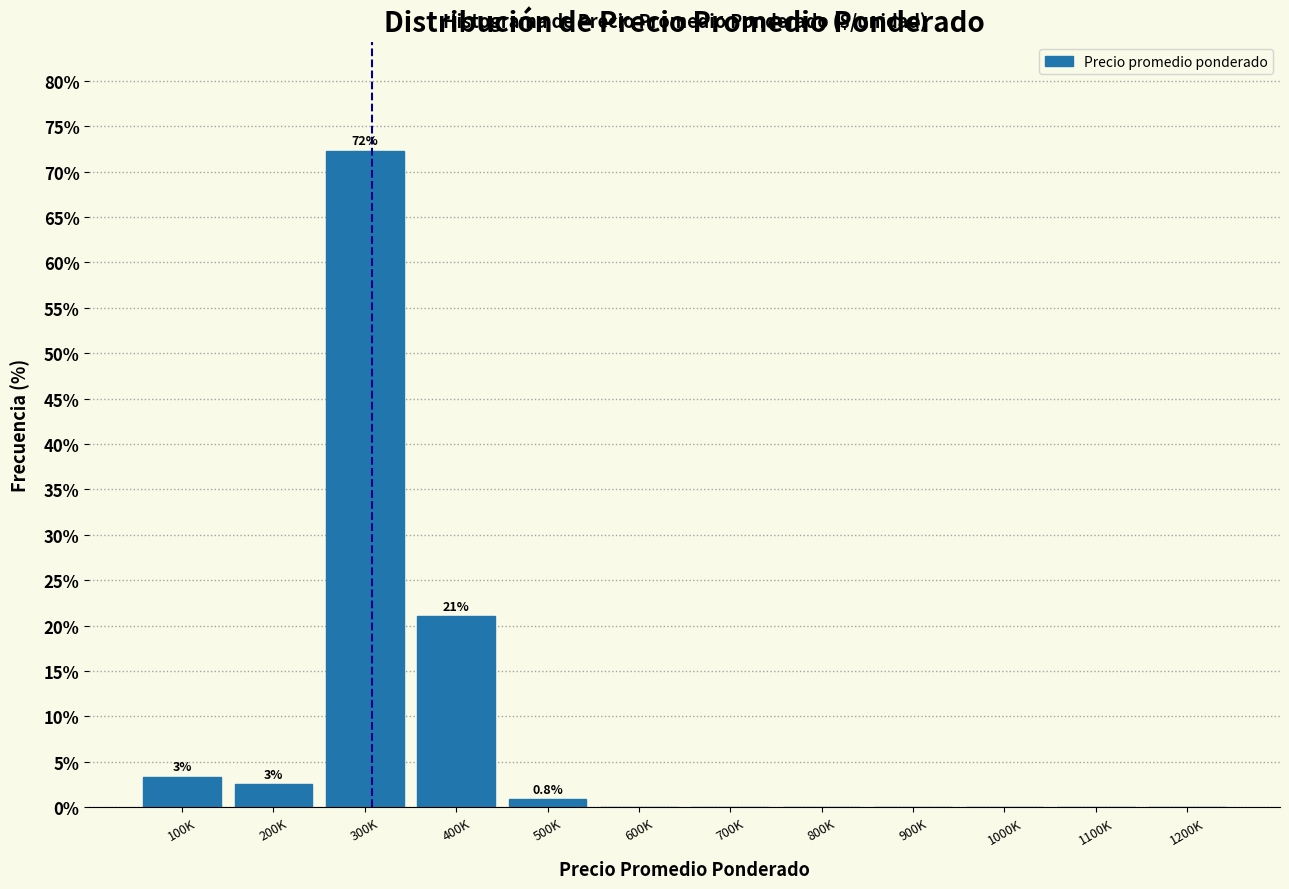

Reading right to left, extract all data points from this chart.

1200K=0.0	1100K=0.0	1000K=0.0	900K=0.0	800K=0.0	700K=0.0	600K=0.0	500K=0.8	400K=21.0	300K=72.3	200K=2.5	100K=3.4